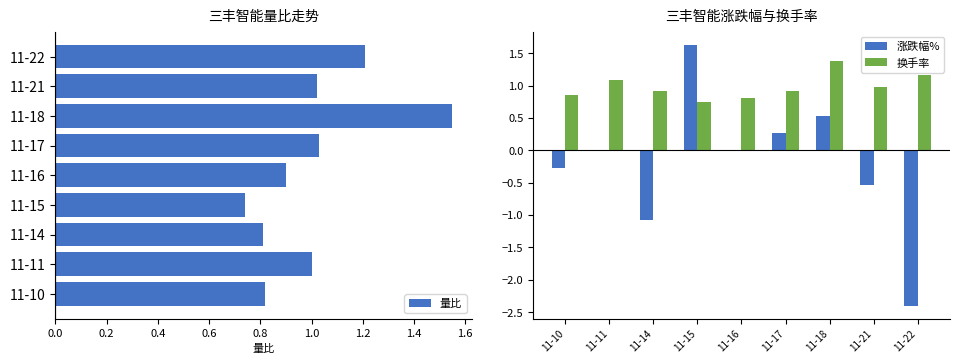

What is the sum of the 涨跌幅% values at 11-10 and 11-18?

0.3